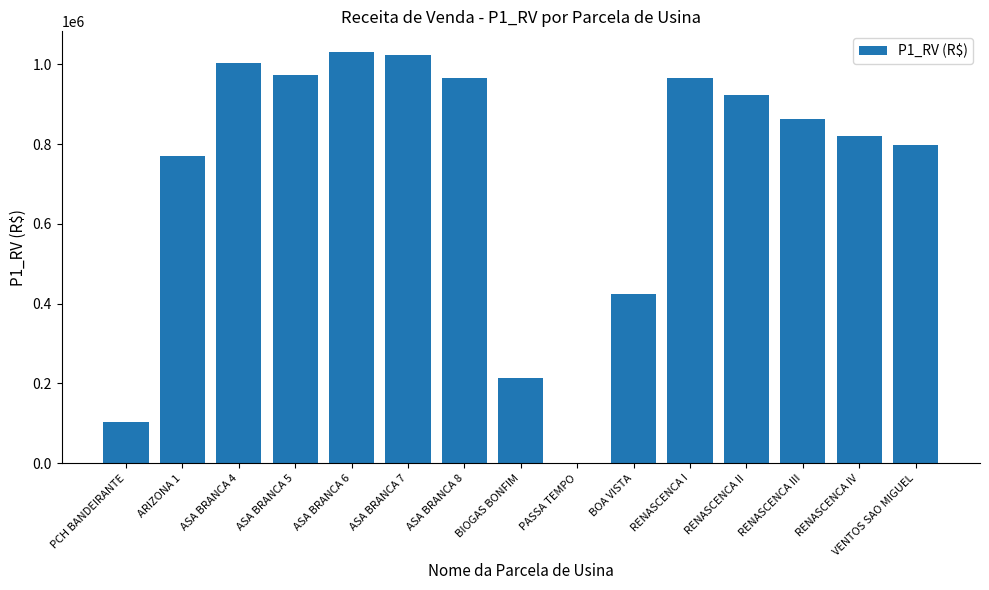

What is the greatest value displayed?

1030890.4